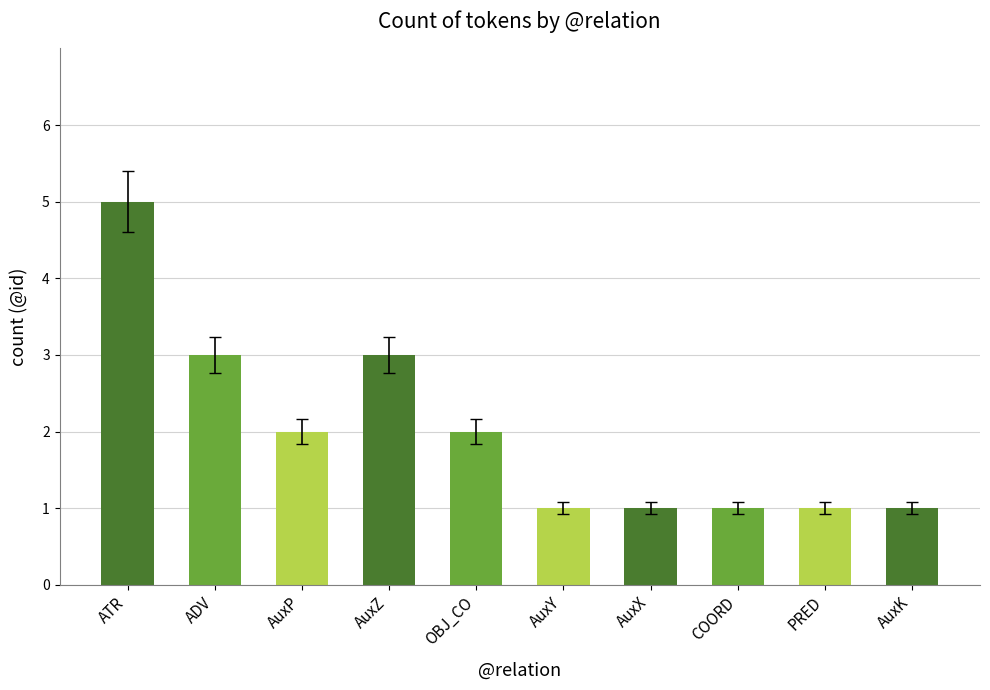

What is the sum of all values?

20